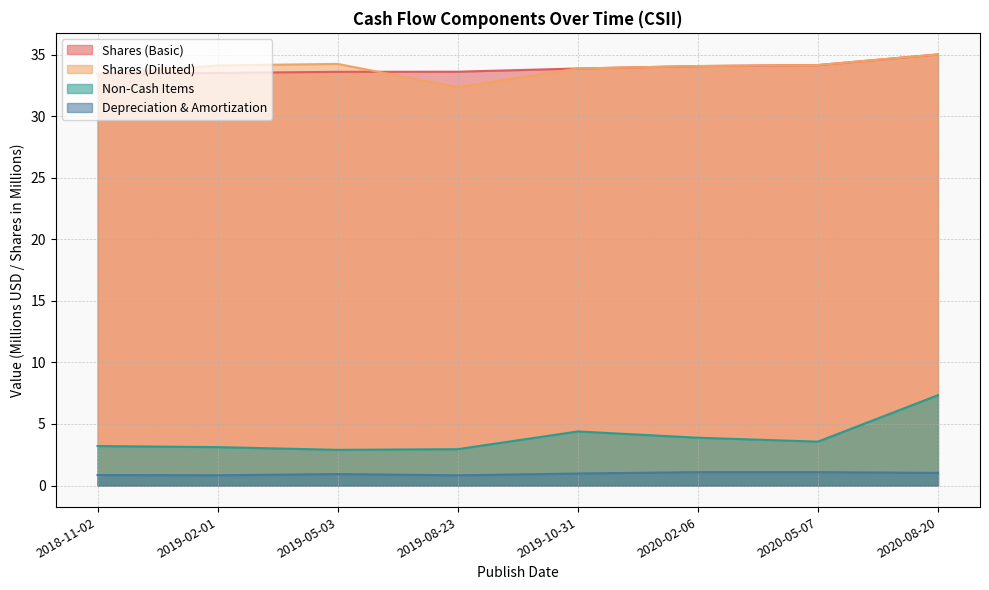

Which series has the widest spread of values?

Non-Cash Items